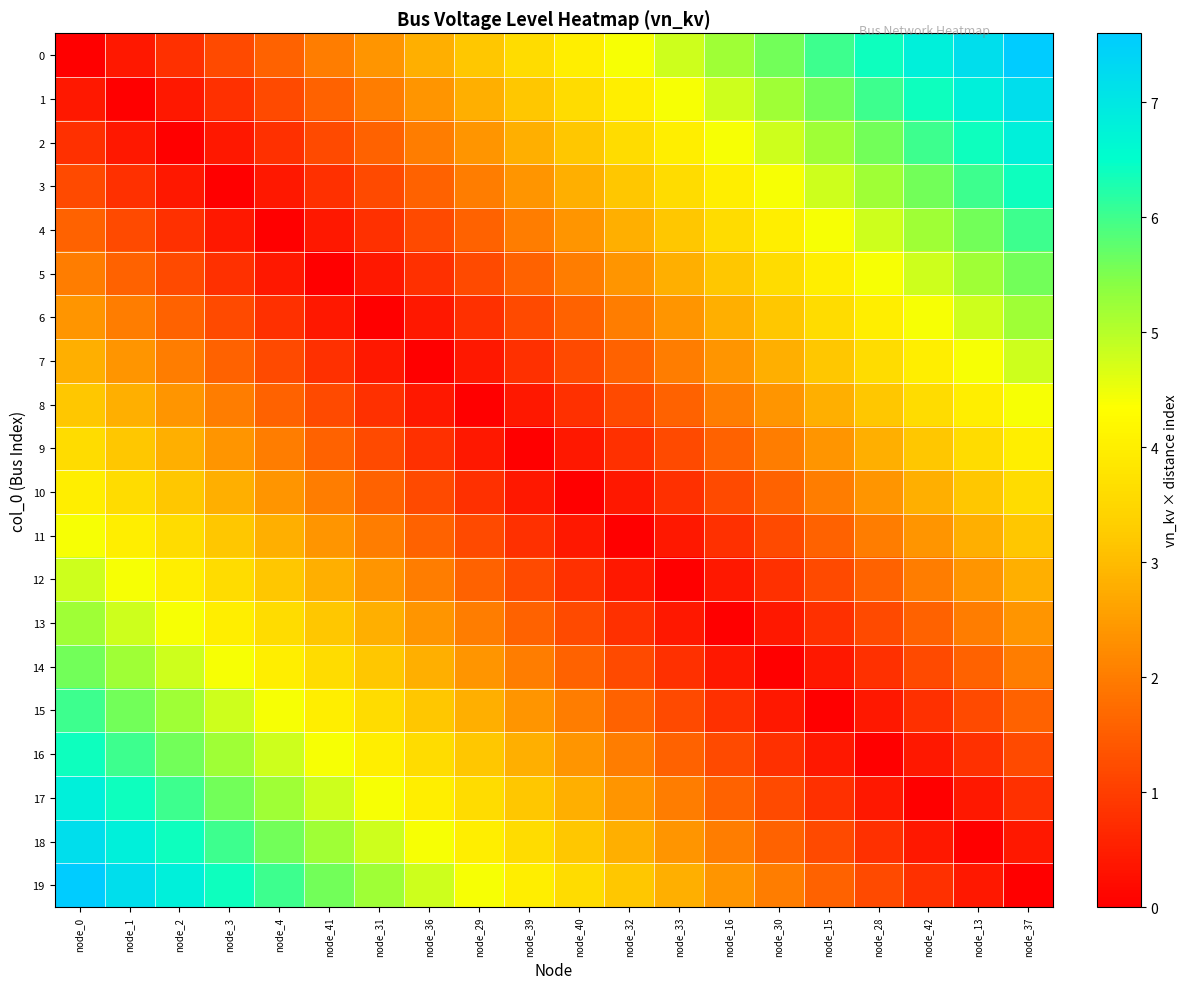

Between node_29 and node_15, which series saw the biggest shift?

3